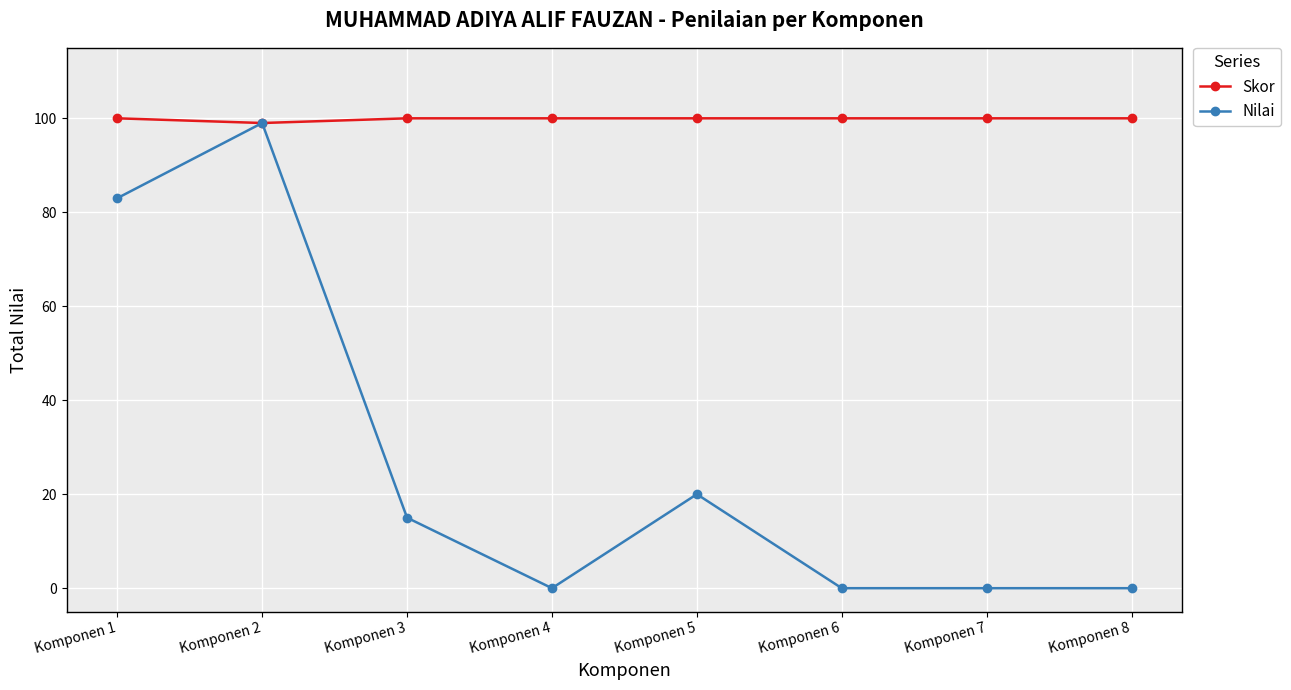

True or false: Skor has a value of 30 at Komponen 3.

False